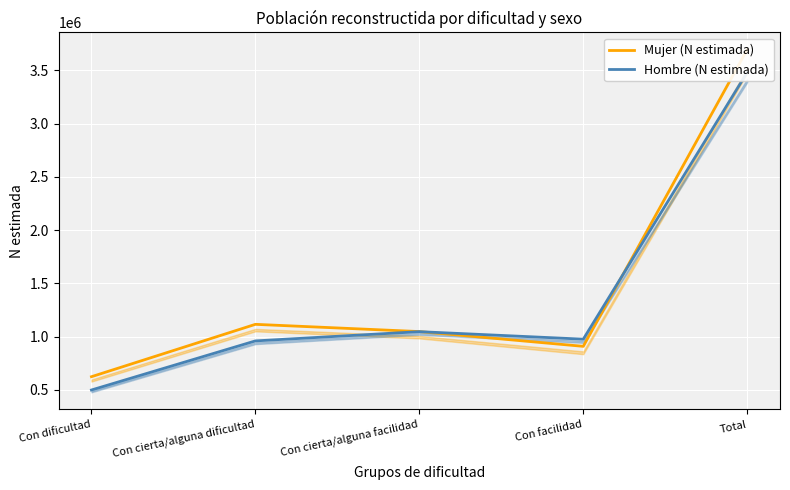

Which series has the widest spread of values?

Mujer (N estimada)